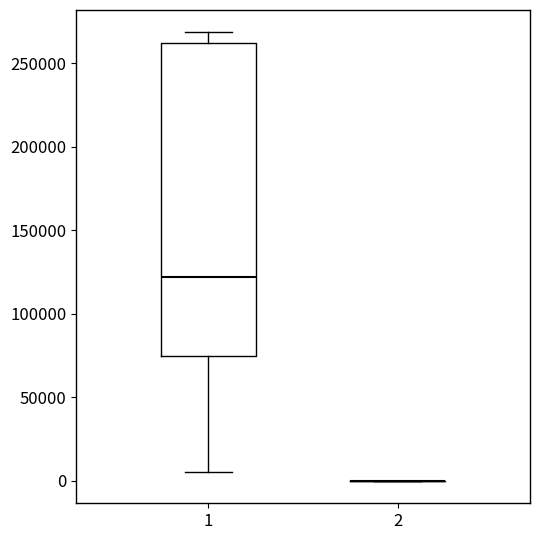

Comparing the boxes themselves (not the whiskers), which one is the tallest?

1